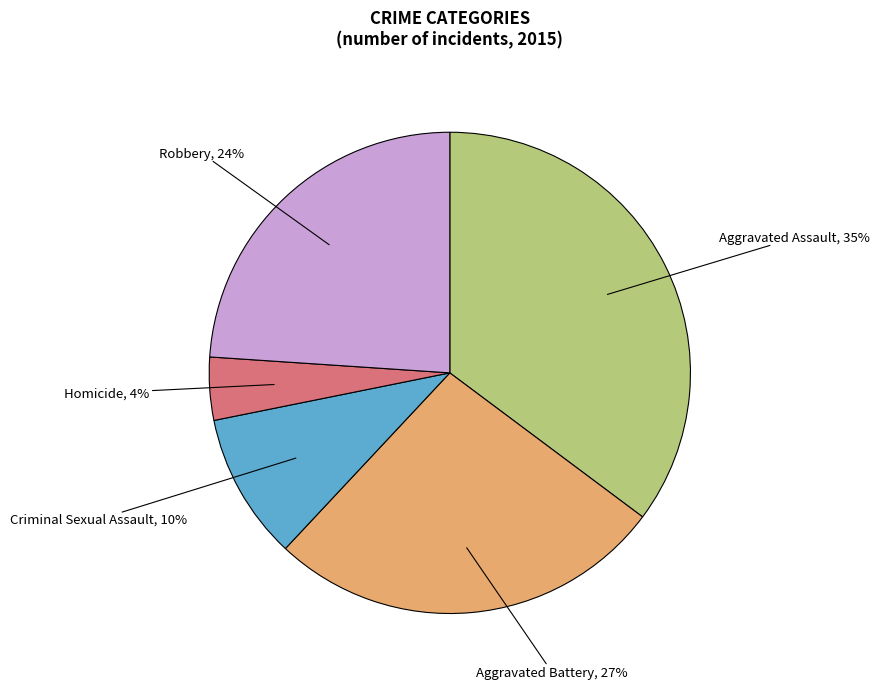

The Criminal Sexual Assault slice represents 24% of the pie. True or false?

False